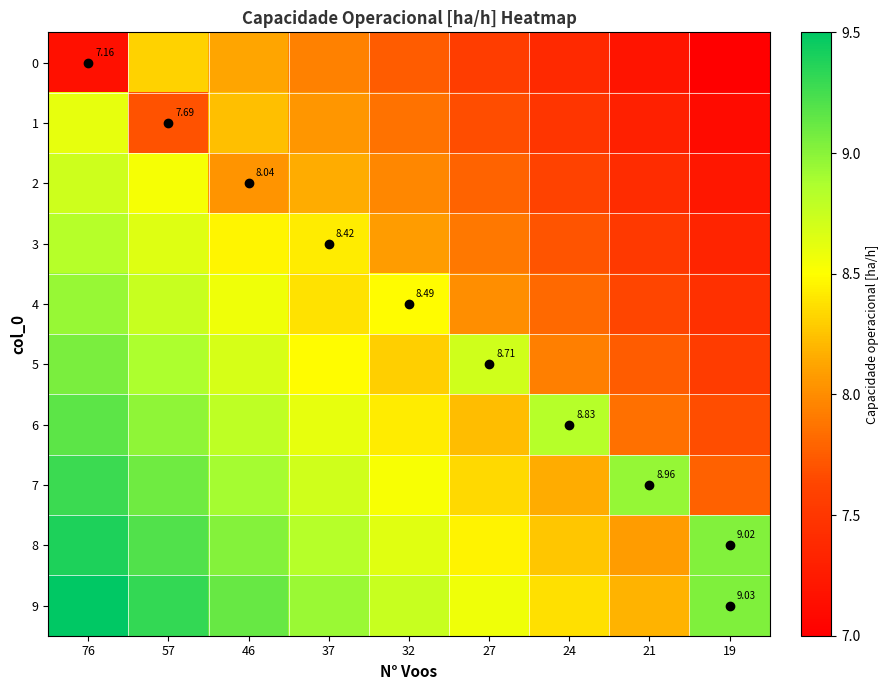

Reading left to right, extract all data points from this chart.

row_0: 76=7.2	57=8.3	46=8.1	37=7.9	32=7.8	27=7.6	24=7.4	21=7.2	19=7.0
row_1: 76=8.6	57=7.7	46=8.2	37=8.0	32=7.9	27=7.7	24=7.5	21=7.3	19=7.1
row_2: 76=8.7	57=8.5	46=8.0	37=8.2	32=8.0	27=7.8	24=7.6	21=7.4	19=7.2
row_3: 76=8.8	57=8.6	46=8.5	37=8.4	32=8.1	27=7.9	24=7.7	21=7.5	19=7.3
row_4: 76=8.9	57=8.8	46=8.6	37=8.4	32=8.5	27=8.0	24=7.8	21=7.6	19=7.4
row_5: 76=9.1	57=8.9	46=8.7	37=8.5	32=8.3	27=8.7	24=7.9	21=7.7	19=7.6
row_6: 76=9.2	57=9.0	46=8.8	37=8.6	32=8.4	27=8.2	24=8.8	21=7.9	19=7.7
row_7: 76=9.3	57=9.1	46=8.9	37=8.7	32=8.5	27=8.3	24=8.2	21=9.0	19=7.8
row_8: 76=9.4	57=9.2	46=9.0	37=8.8	32=8.6	27=8.5	24=8.3	21=8.1	19=9.0
row_9: 76=9.5	57=9.3	46=9.1	37=8.9	32=8.8	27=8.6	24=8.4	21=8.2	19=9.0